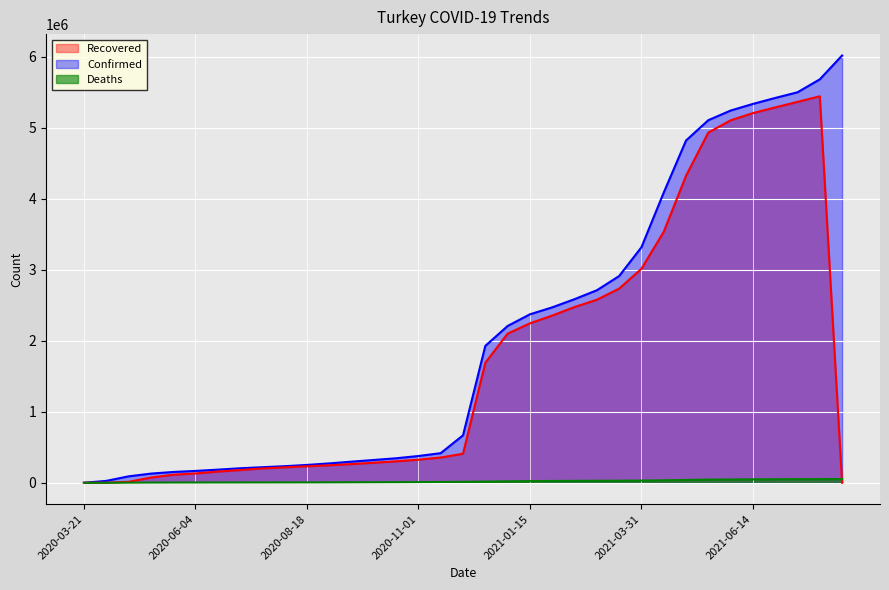

Which label corresponds to the smallest value in the chart?

2020-03-21